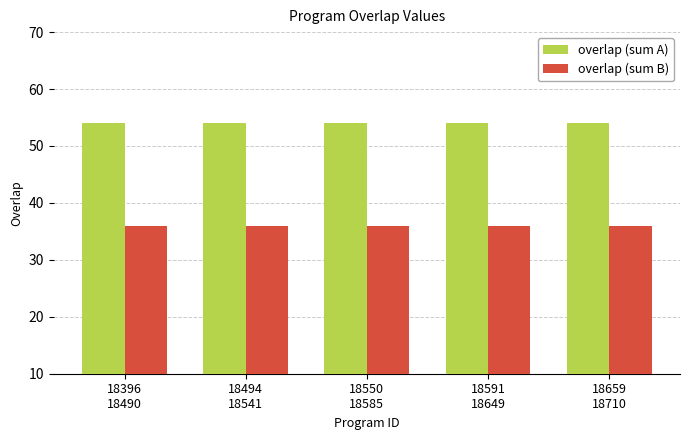

Is the value of overlap (sum B) at 18659
18710 greater than the value of overlap (sum A) at 18494
18541?

No